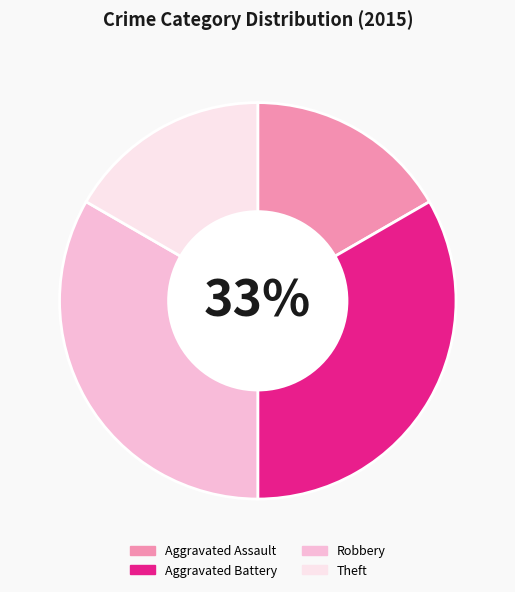

True or false: Theft accounts for 17% of the total.

True